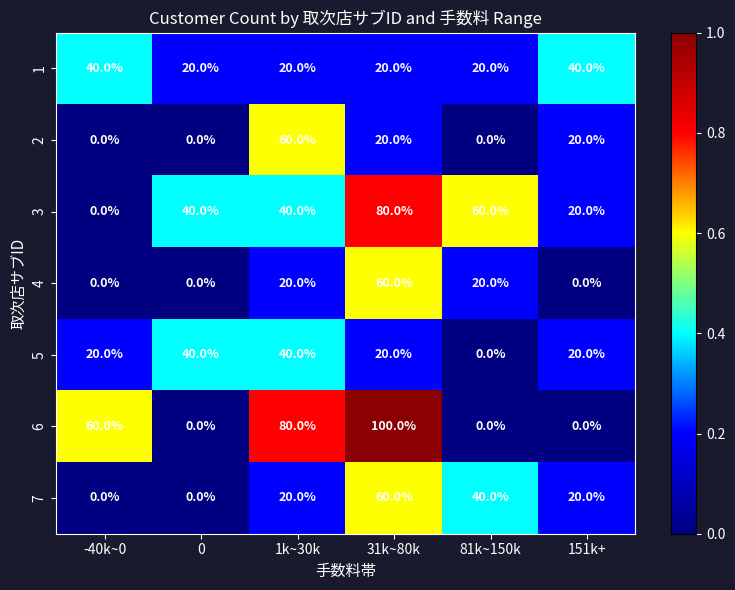

At how many categories does at least one series exceed 0?

6